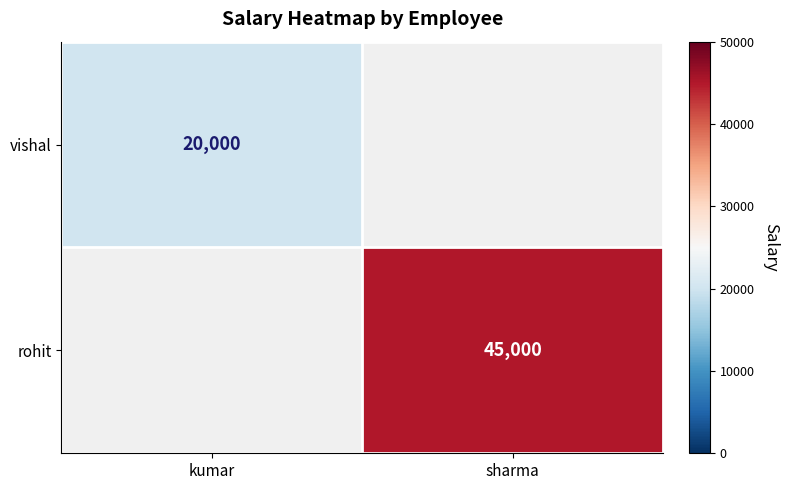

True or false: rohit has a value of 45000 at sharma.

True